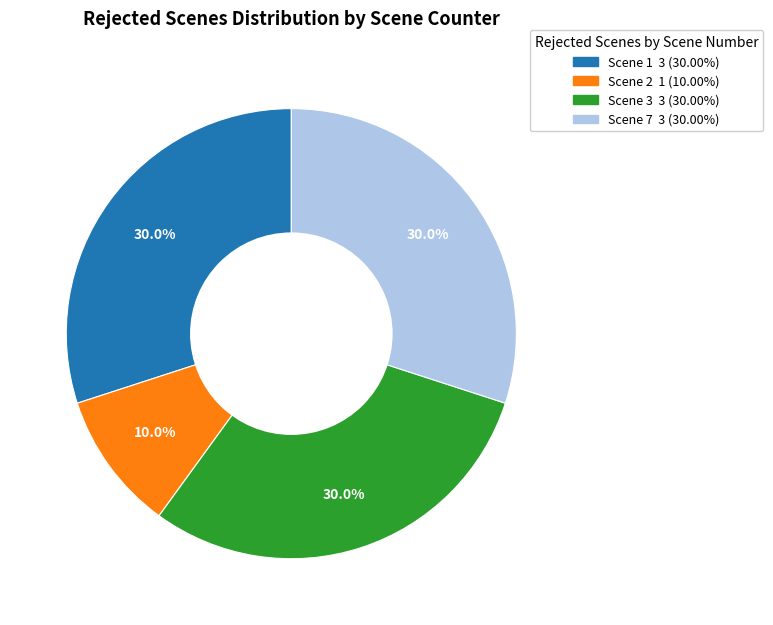

To the nearest percent, what is the difference between the largest and smallest slice percentages?

20%